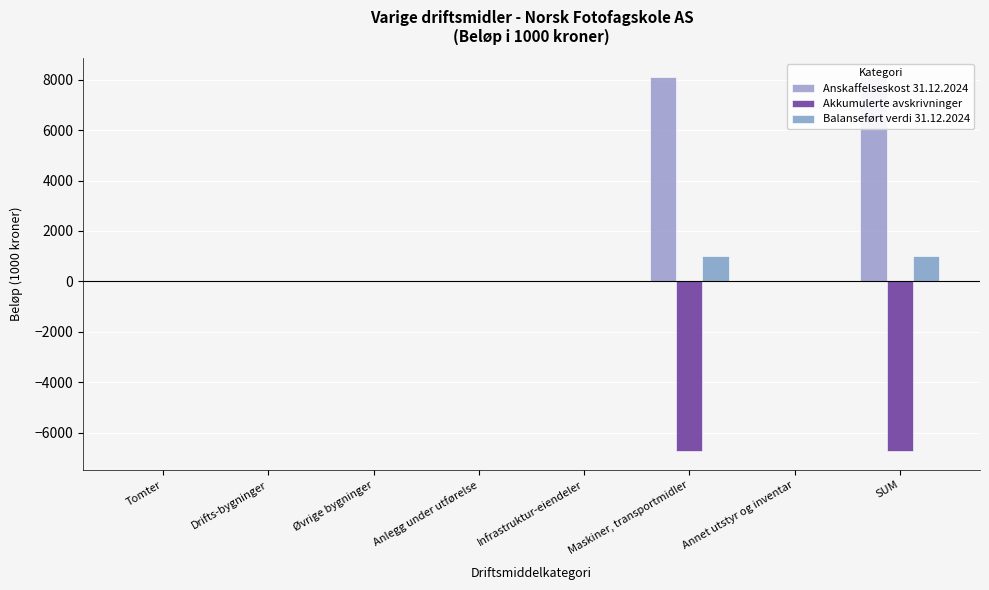

Is the value of Anskaffelseskost 31.12.2024 at Tomter greater than the value of Balanseført verdi 31.12.2024 at Drifts-bygninger?

No